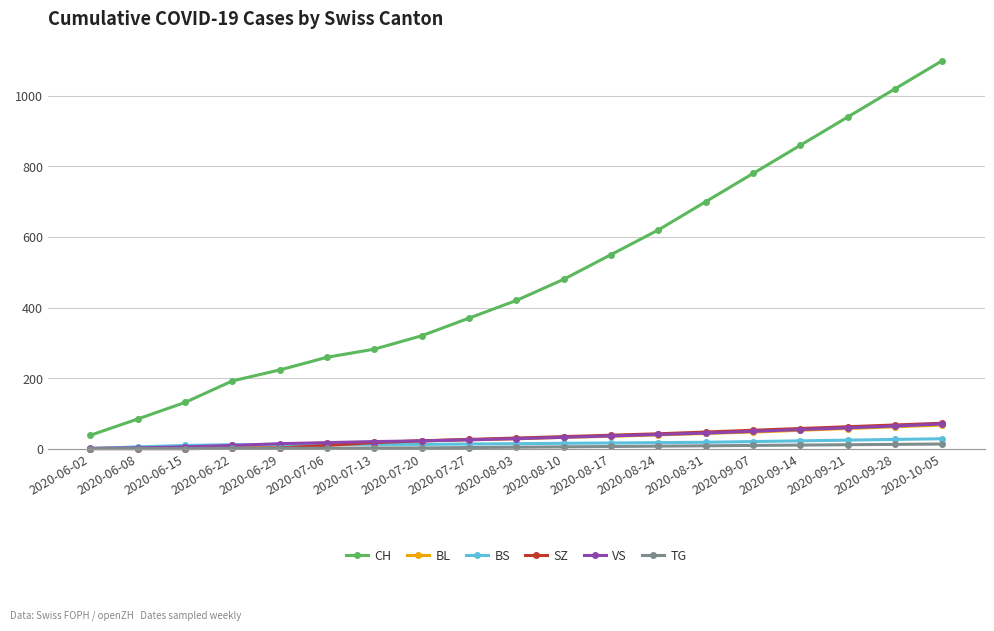

At how many categories does at least one series exceed 688?

6